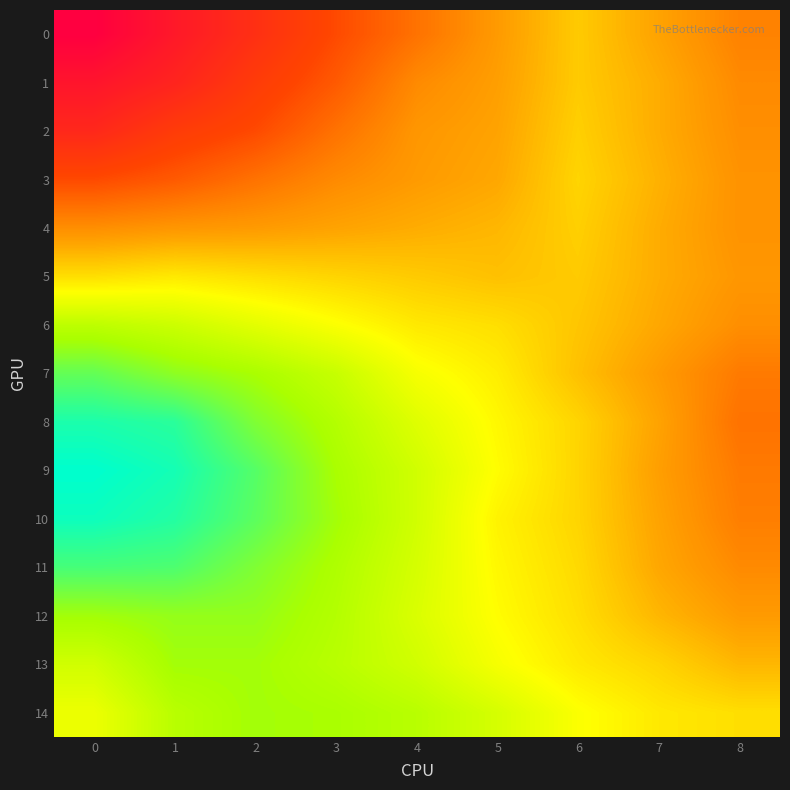

How many distinct data groups are displayed?

15